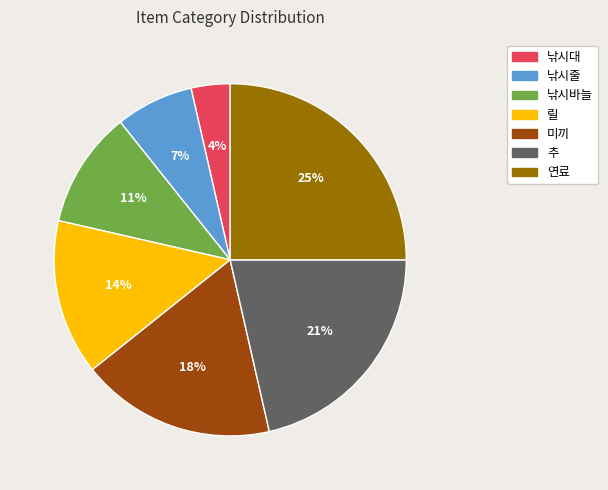

What is the largest slice in the pie chart?

연료